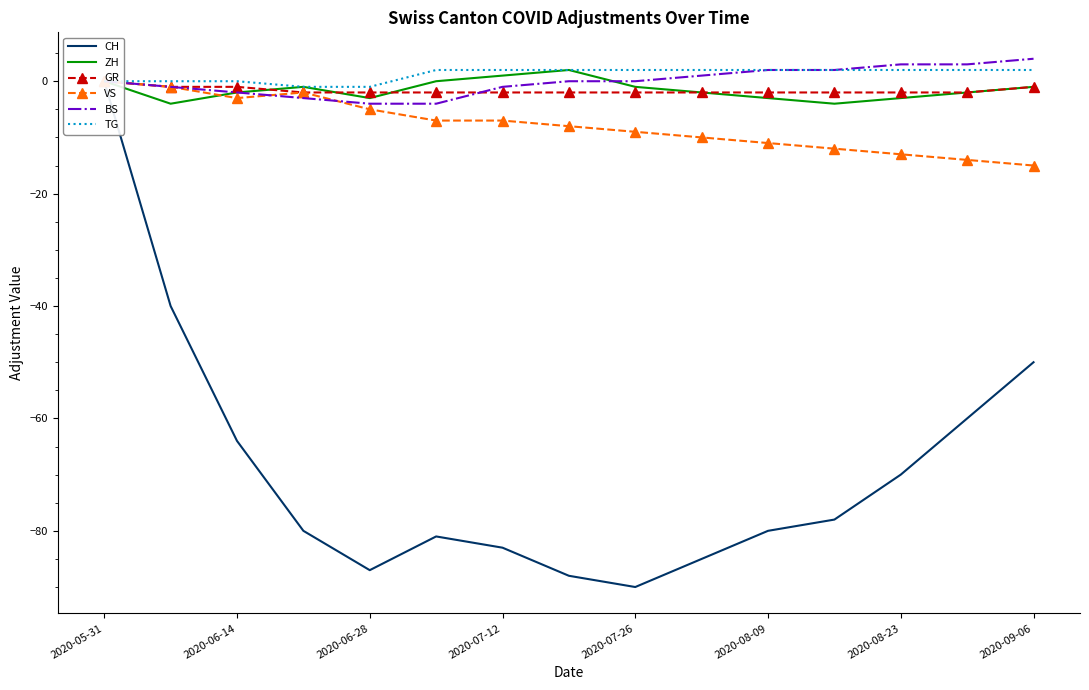

At how many categories does at least one series exceed 1?

10